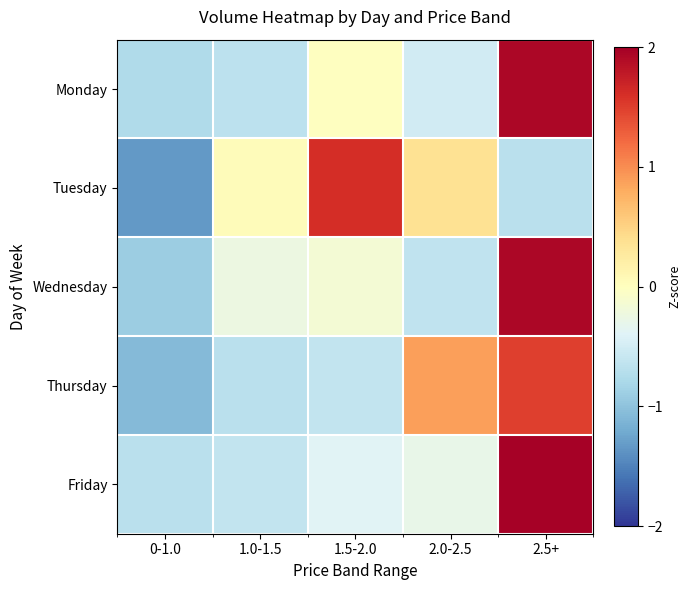

Which series changed the most between 1.0-1.5 and 2.0-2.5?

Thursday